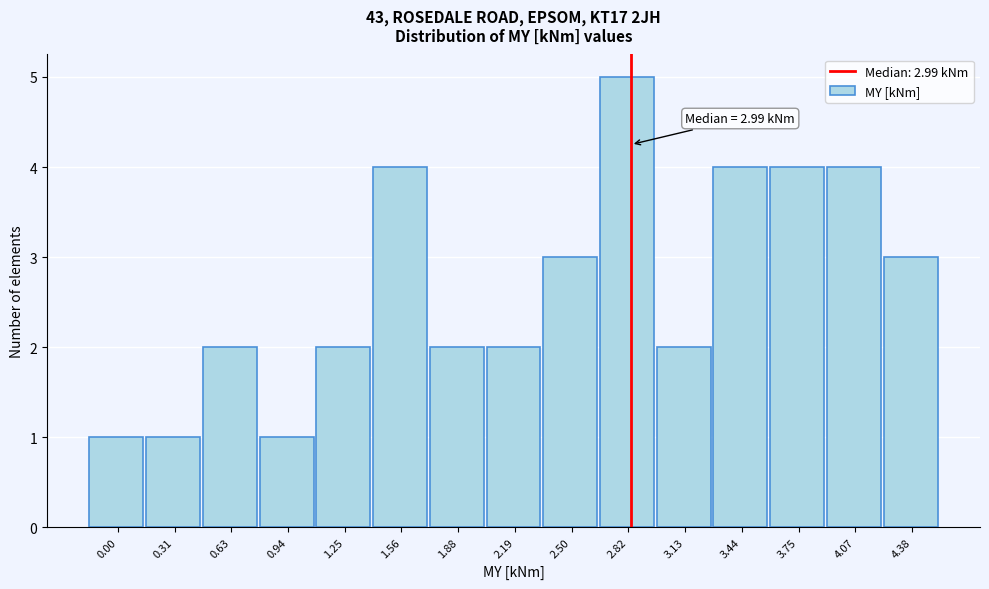

Reading right to left, extract all data points from this chart.

3	4	4	4	2	5	3	2	2	4	2	1	2	1	1